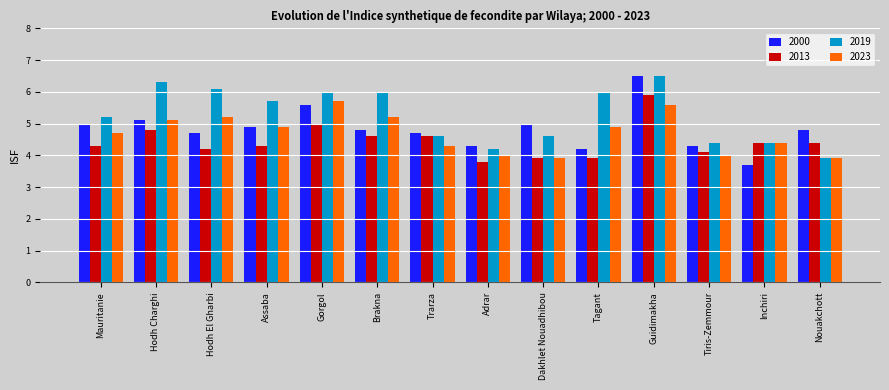

Does the chart contain stacked bars?

No